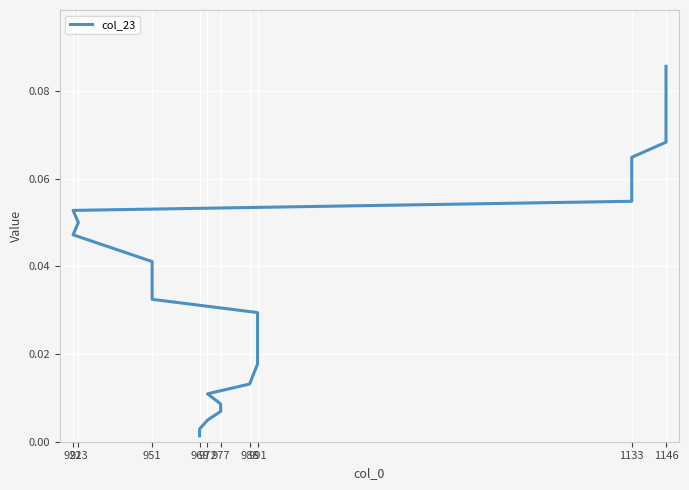

Reading left to right, extract all data points from this chart.

0.0	0.0	0.0	0.0	0.0	0.0	0.0	0.0	0.0	0.0	0.0	0.0	0.0	0.0	0.0	0.0	0.0	0.1	0.1	0.1	0.1	0.1	0.1	0.1	0.1	0.1	0.1	0.1	0.1	0.1